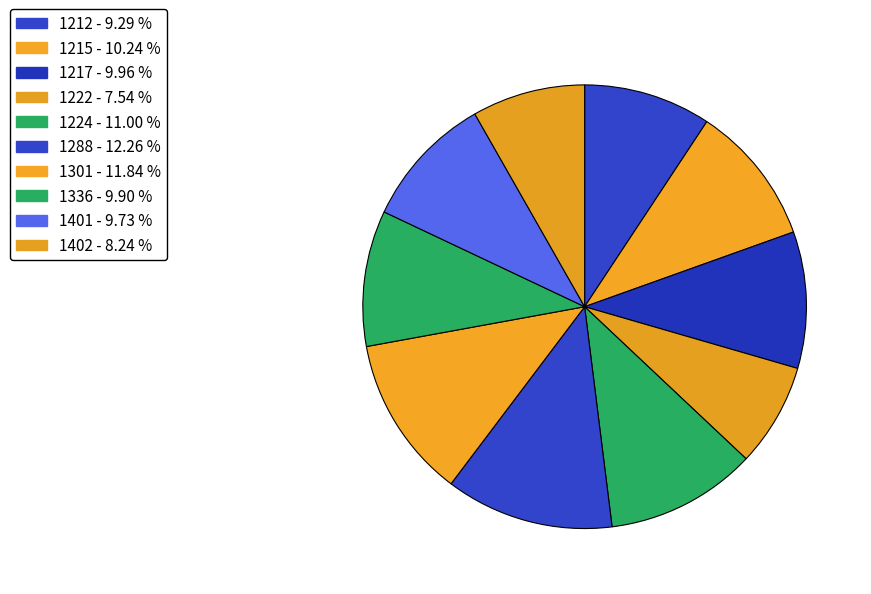

Which slice is the smallest?

1222